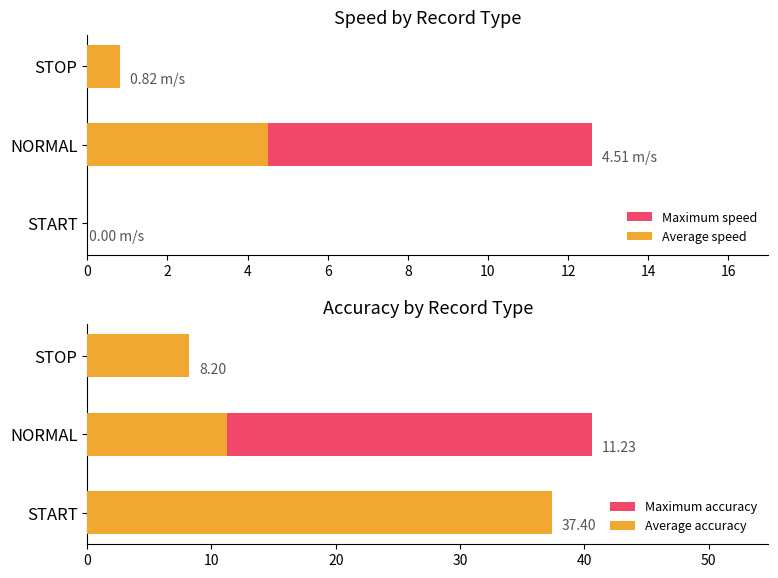

Which series changed the most between NORMAL and STOP?

Maximum accuracy